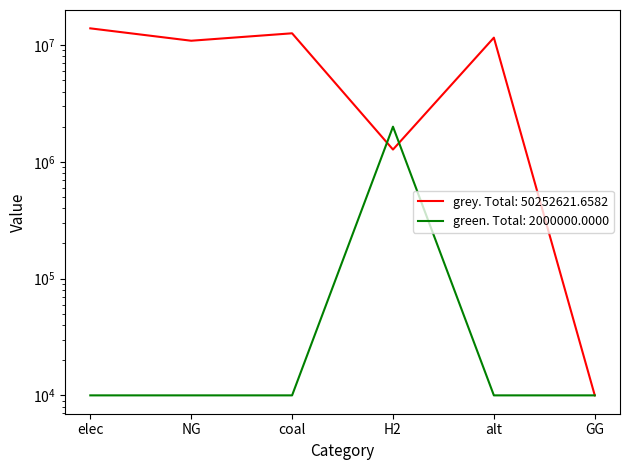

Rank the series at NG from highest to lowest value.

grey, green